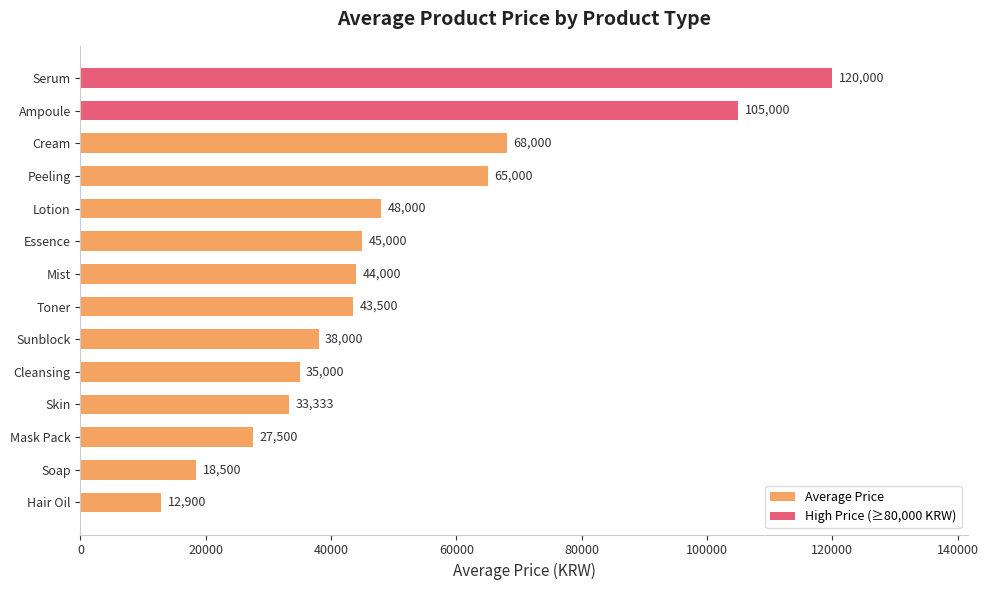

What is the label of the 10th bar from the top?

Cleansing